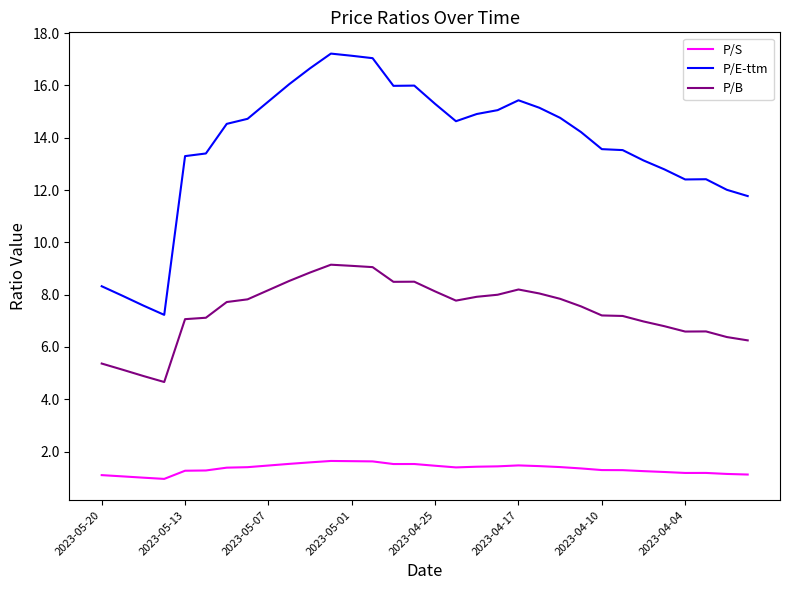

Which series has the largest total across all categories?

P/E-ttm